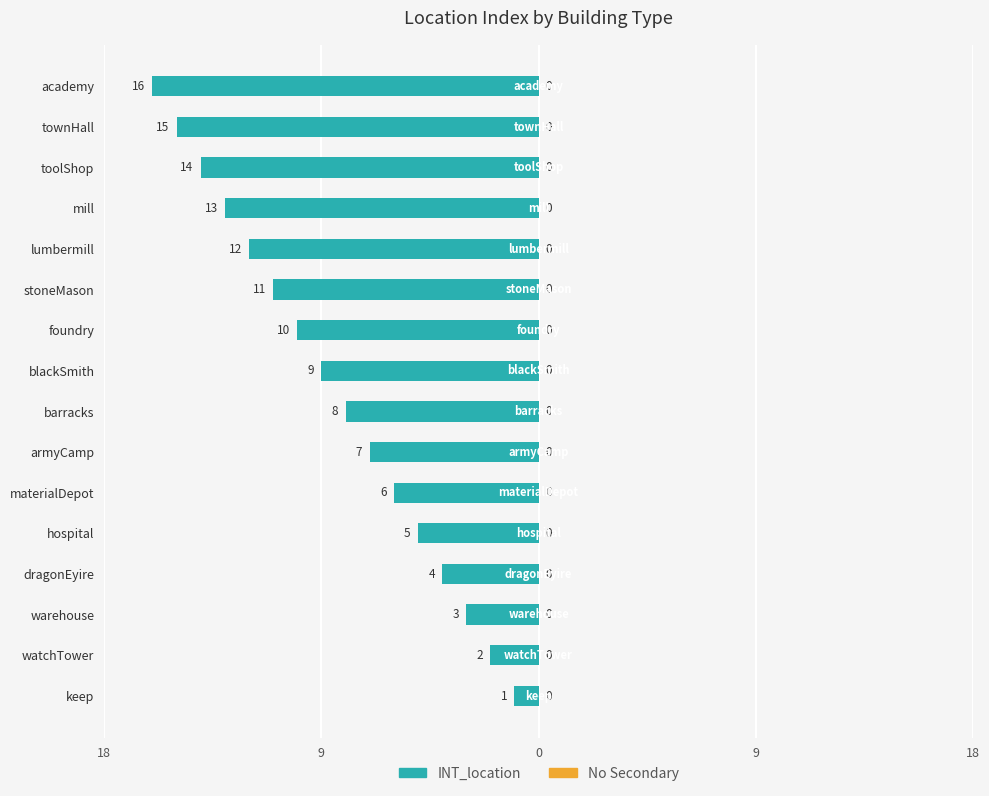

Are the bars horizontal?

Yes